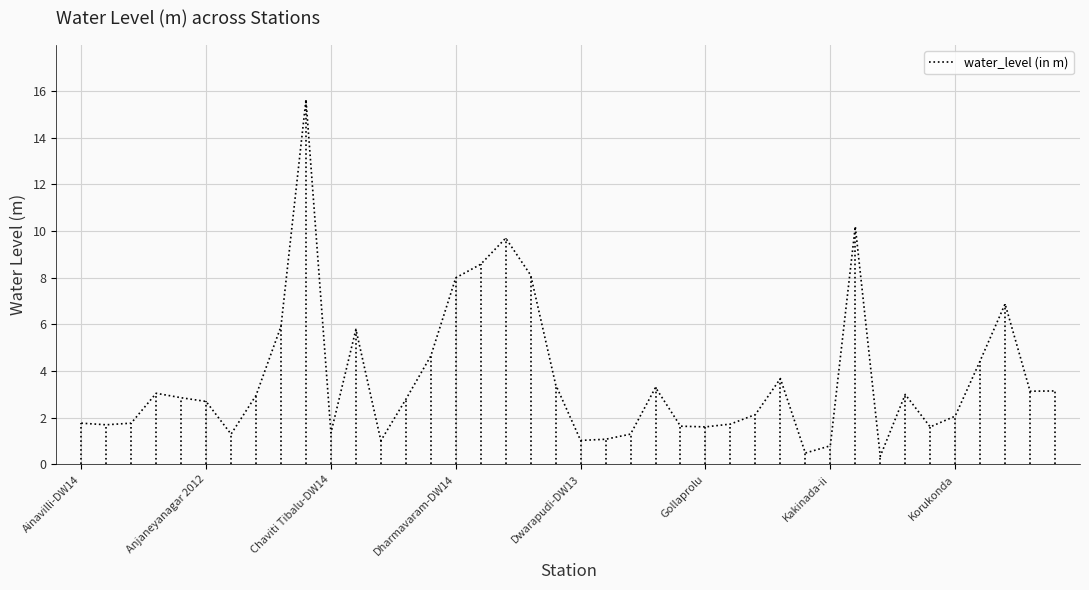

What is the greatest value displayed?

15.6